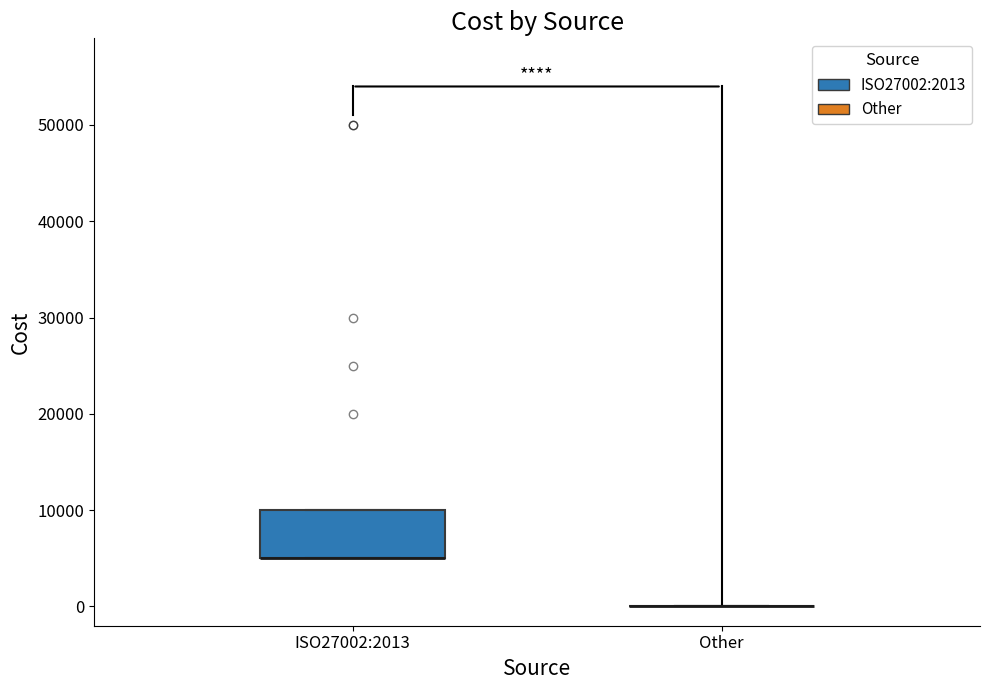

Reading left to right, read every box against the y-axis: the position of its median line, the range the box covers, and the ends of its whiskers. The values are not printed on the chart, so give them approximately, as read against the axis.

ISO27002:2013: median 5000 (drawn on the box's lower edge), box 5000 to 10000, whiskers 5000 to 10000
Other: box collapsed to a line at 0, whiskers 0 to 0